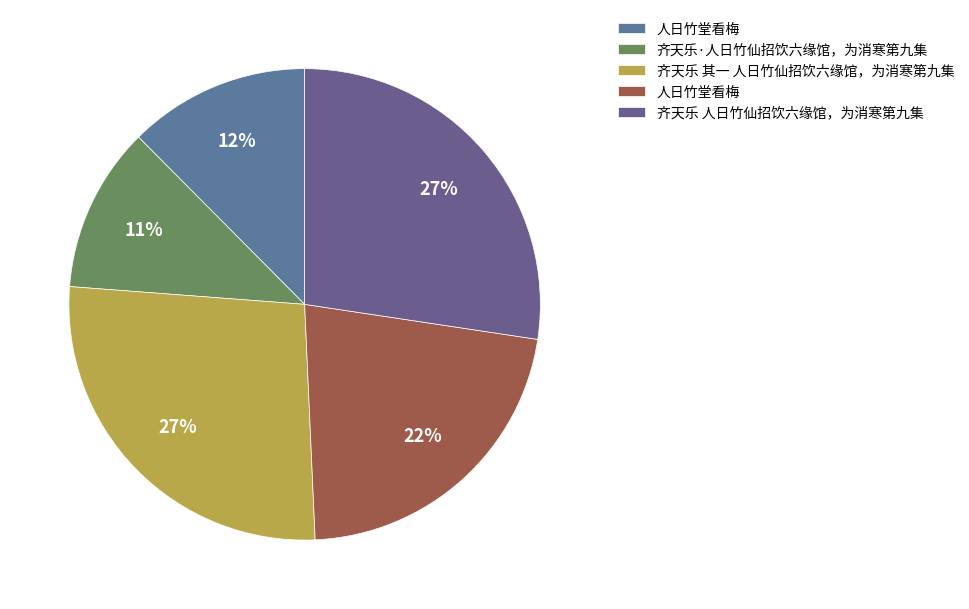

To the nearest percent, what is the average slice percentage?

20%